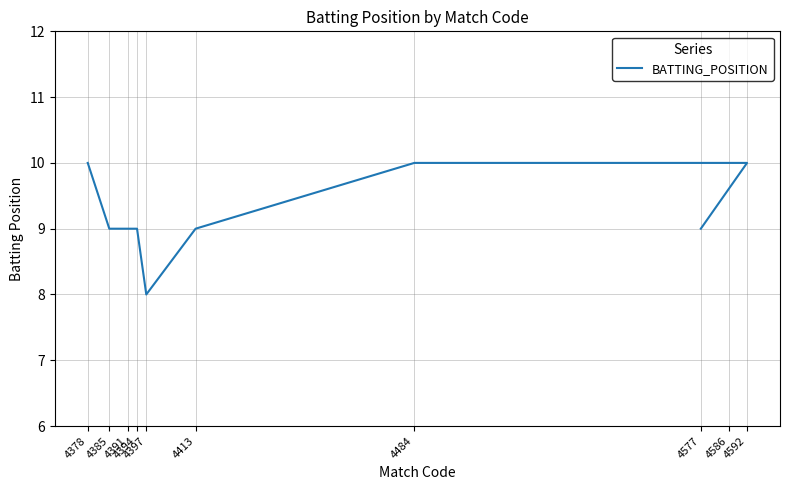

Reading right to left, extract all data points from this chart.

4577=9	4592=10	4586=10	4484=10	4413=9	4397=8	4394=9	4391=9	4385=9	4378=10